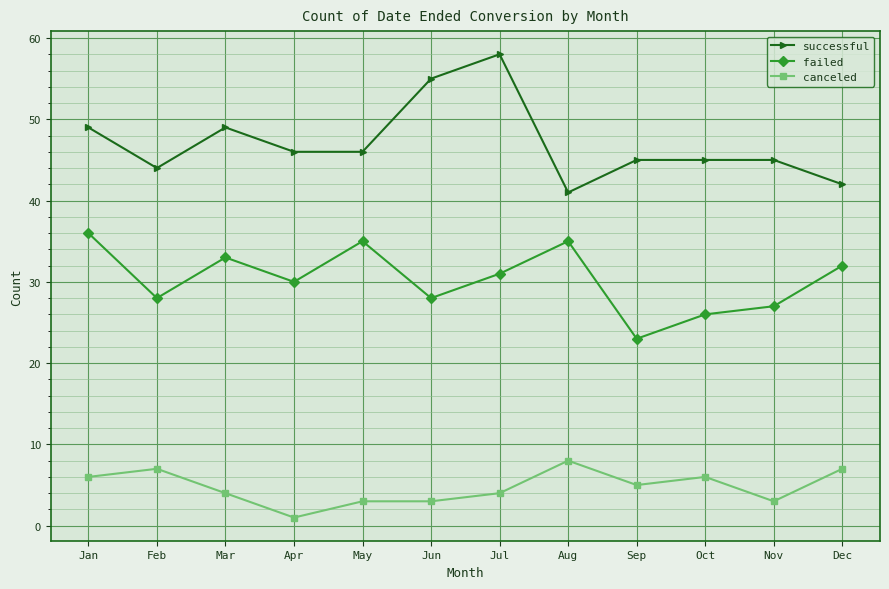

Reading left to right, extract all data points from this chart.

successful: Jan=49	Feb=44	Mar=49	Apr=46	May=46	Jun=55	Jul=58	Aug=41	Sep=45	Oct=45	Nov=45	Dec=42
failed: Jan=36	Feb=28	Mar=33	Apr=30	May=35	Jun=28	Jul=31	Aug=35	Sep=23	Oct=26	Nov=27	Dec=32
canceled: Jan=6	Feb=7	Mar=4	Apr=1	May=3	Jun=3	Jul=4	Aug=8	Sep=5	Oct=6	Nov=3	Dec=7